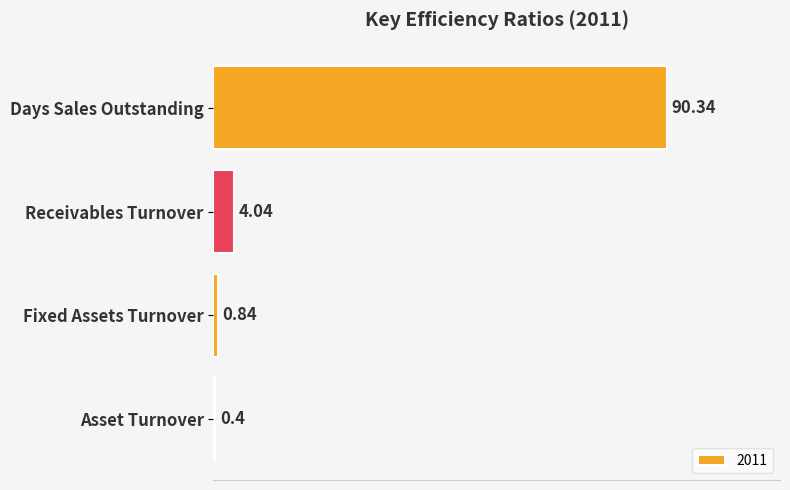

What is the label of the 2nd bar from the bottom?

Fixed Assets Turnover